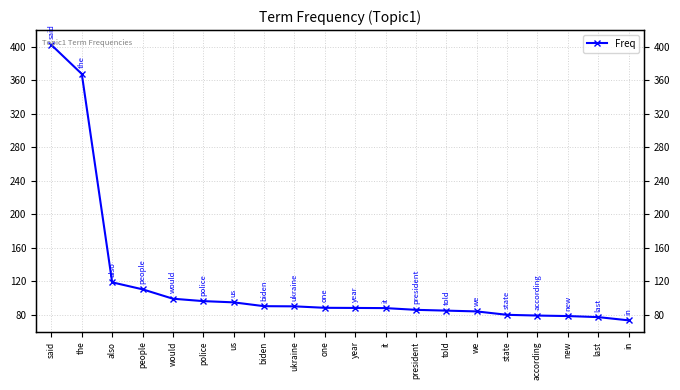

What is the sum of the values at new and year?

167.2